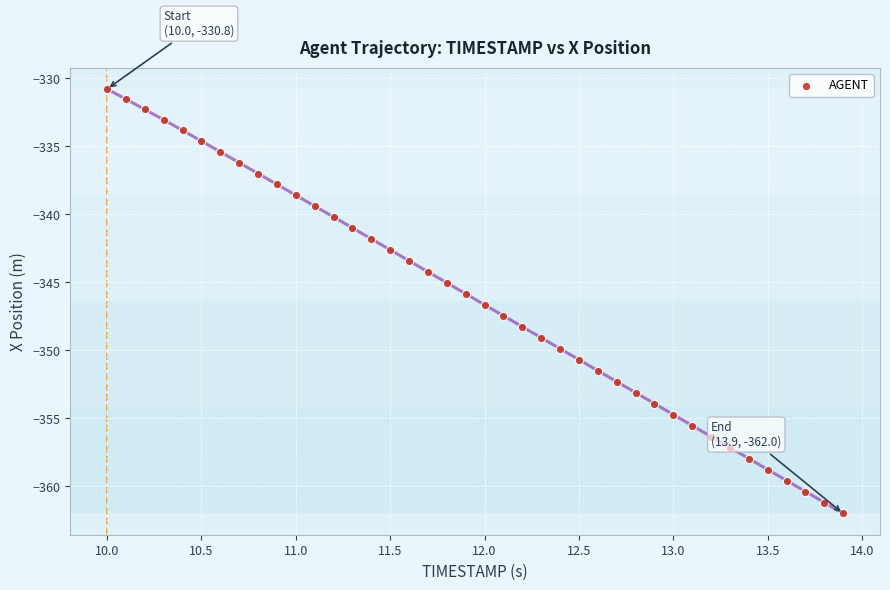

What is the range of X values (max minus min)?

3.9